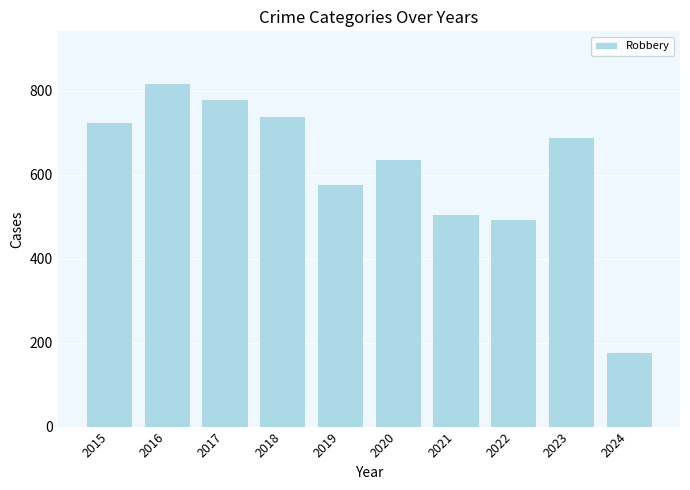

What is the difference between the maximum and minimum values?

642